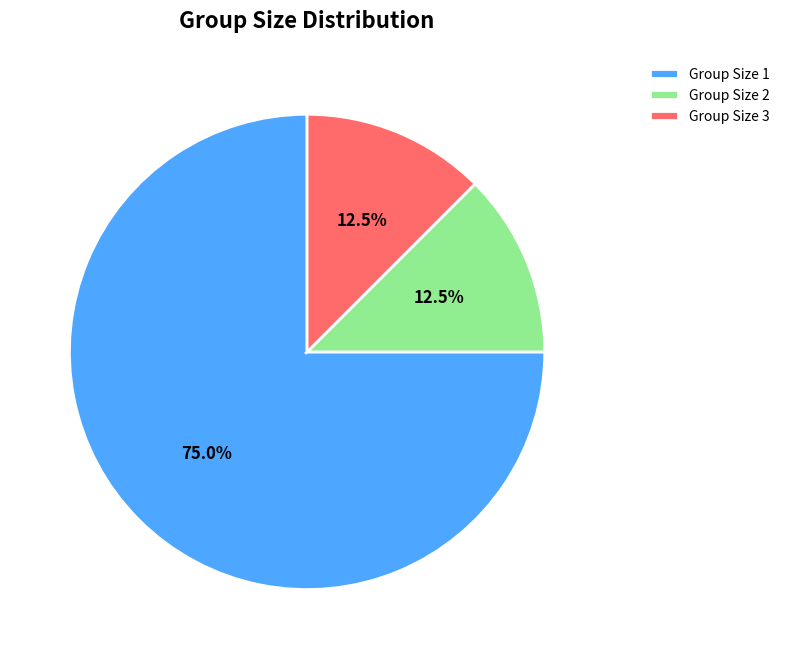

To the nearest percent, what is the difference between the largest and smallest slice percentages?

62%